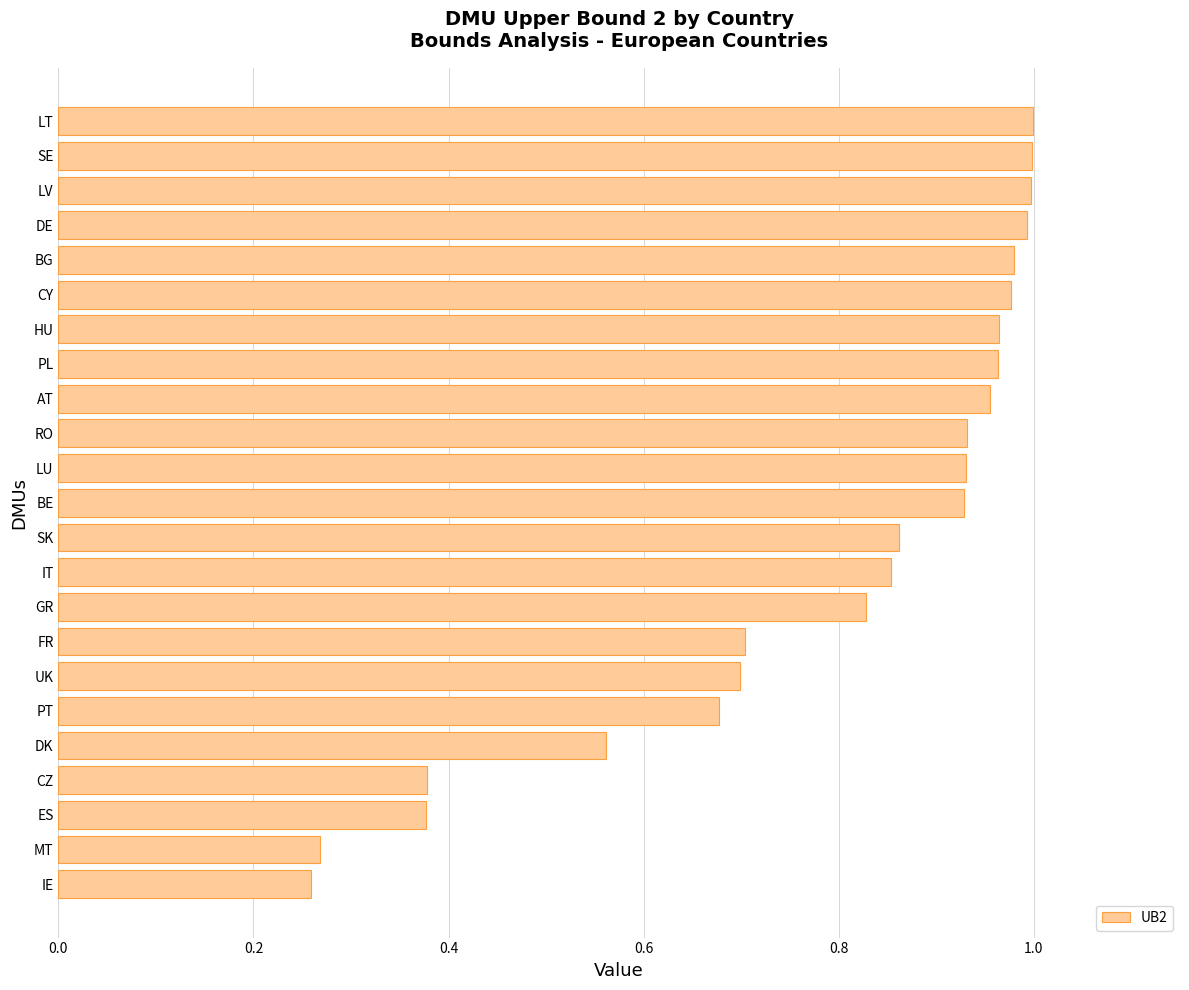

What is the sum of all values?

18.1